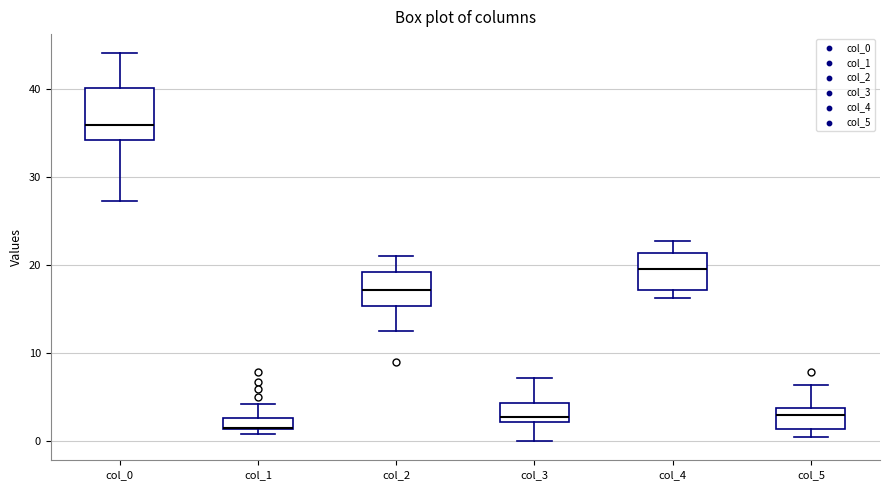

Which box is the tallest, from its lower edge to its upper edge?

col_0